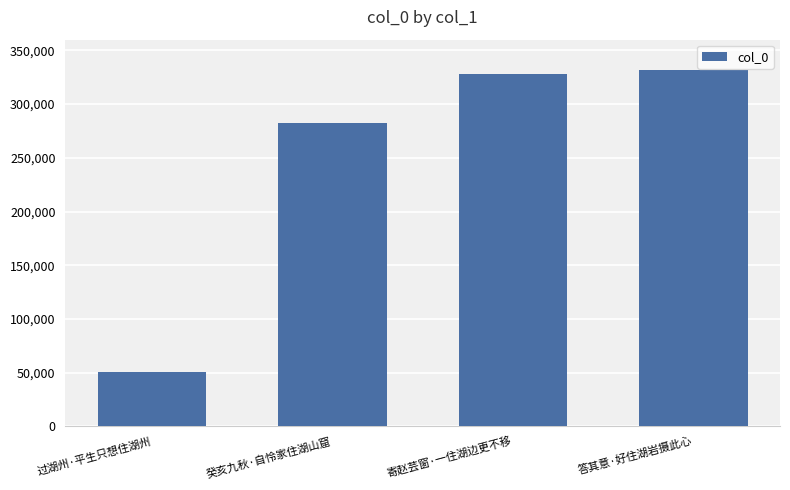

Where is the data nearest to the value 190963?

癸亥九秋·自怜家住湖山窟